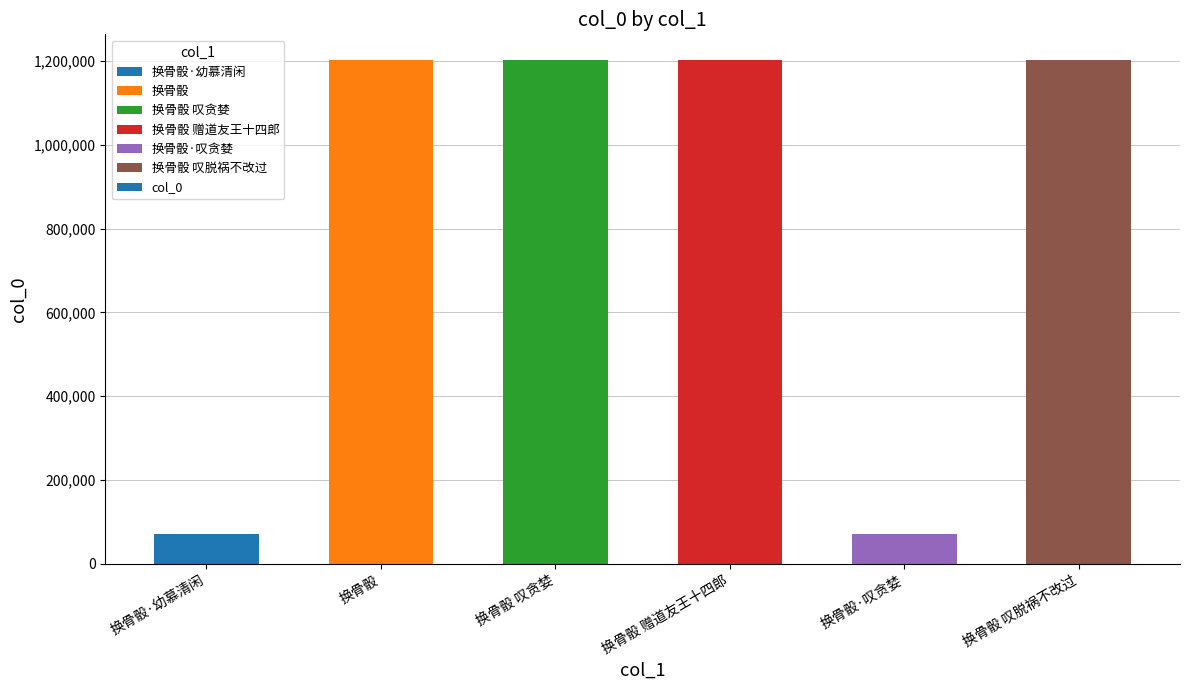

What is the label of the 1st bar from the right?

换骨骰 叹脱祸不改过